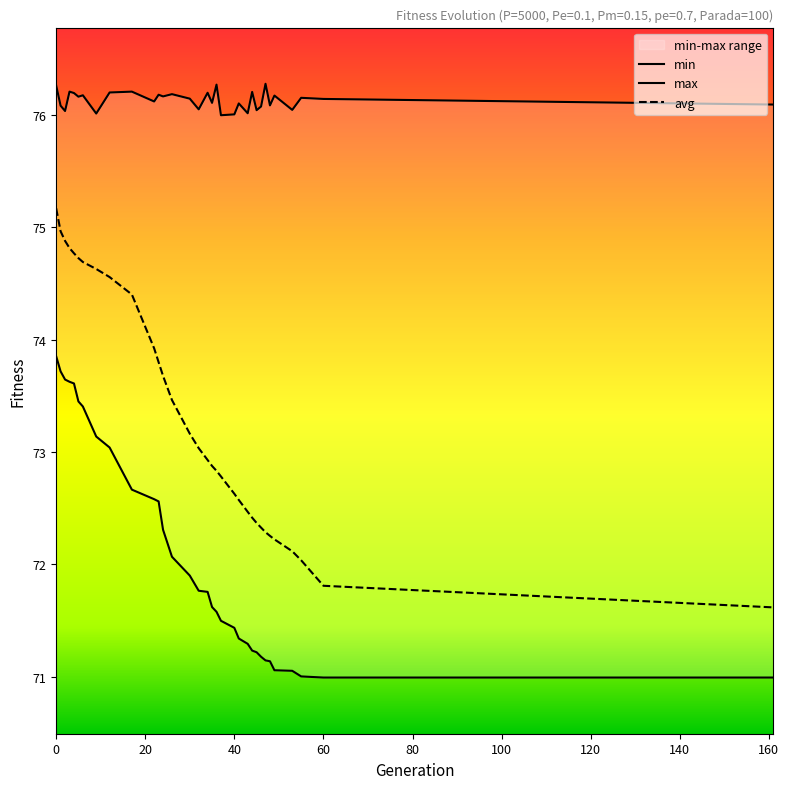

True or false: avg and min intersect in this chart.

False